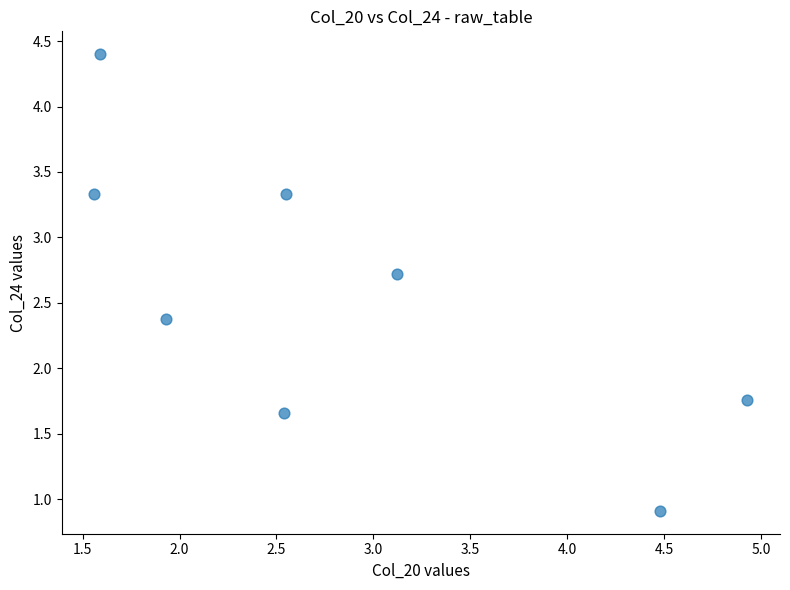

What is the average Y value?

2.6